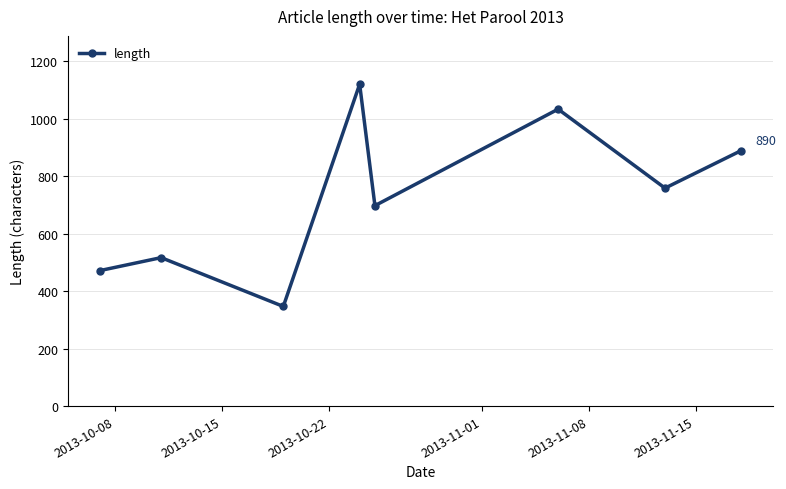

How many data points does each series have?

8